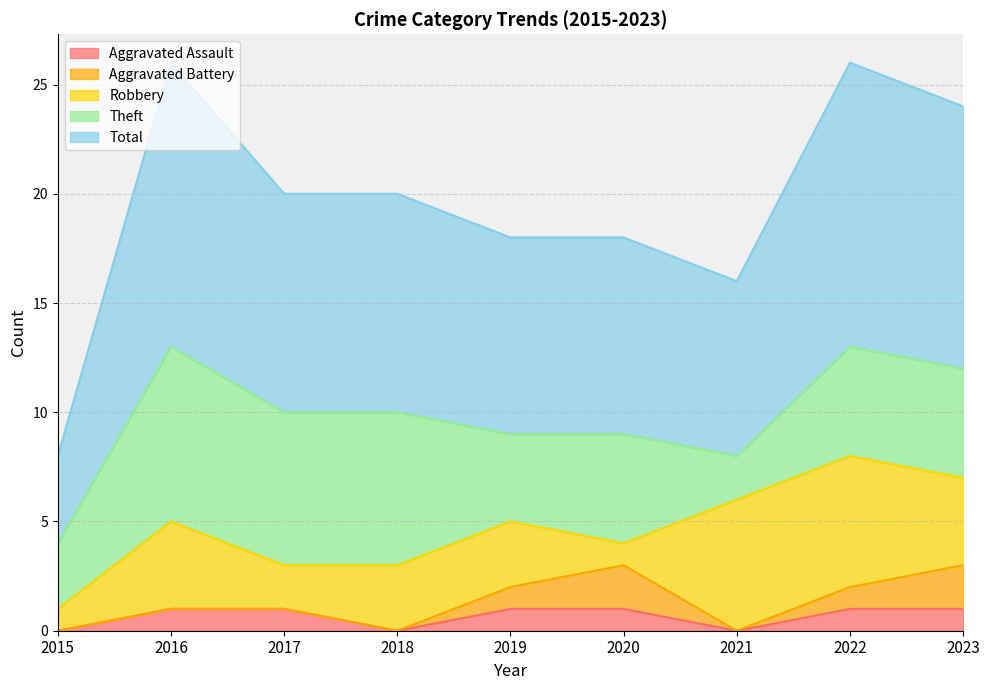

True or false: Aggravated Assault has more than 1 interior local peaks.

False